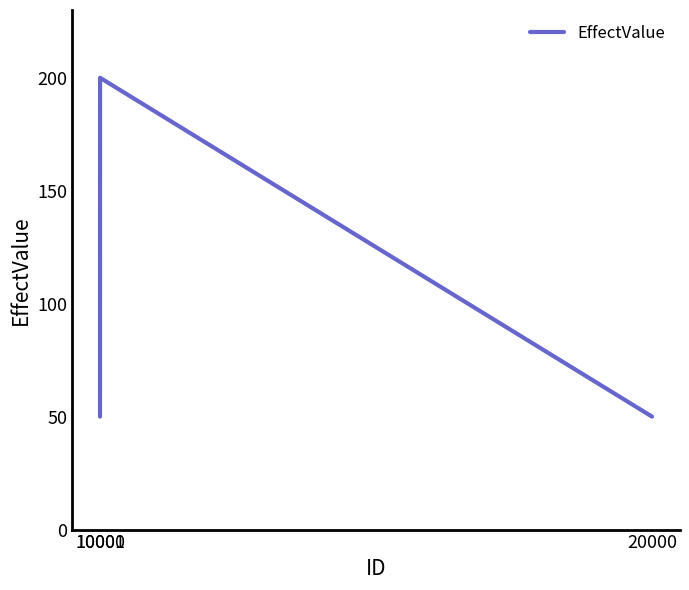

Reading left to right, list all the values displayed in this chart.

50	200	50